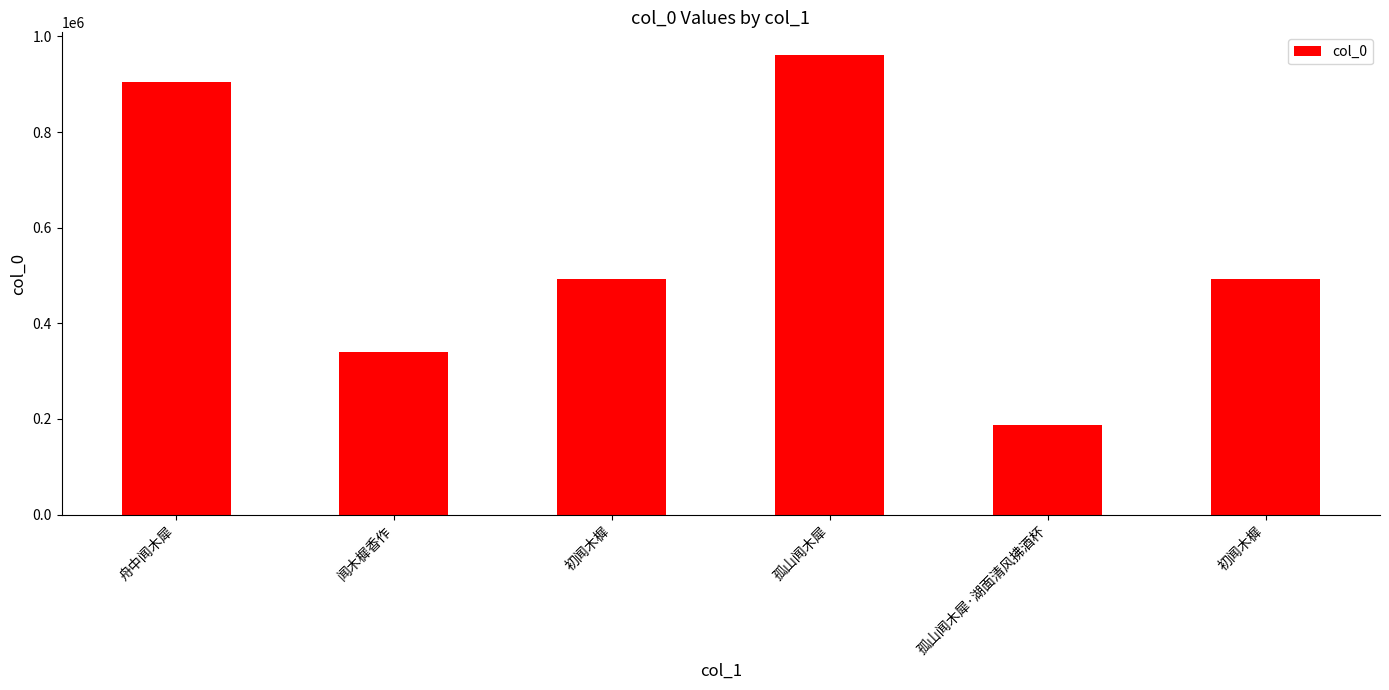

Rank the categories by value from highest to lowest.

孤山闻木犀, 舟中闻木犀, 初闻木樨, 初闻木樨, 闻木樨香作, 孤山闻木犀·湖面清风拂酒杯